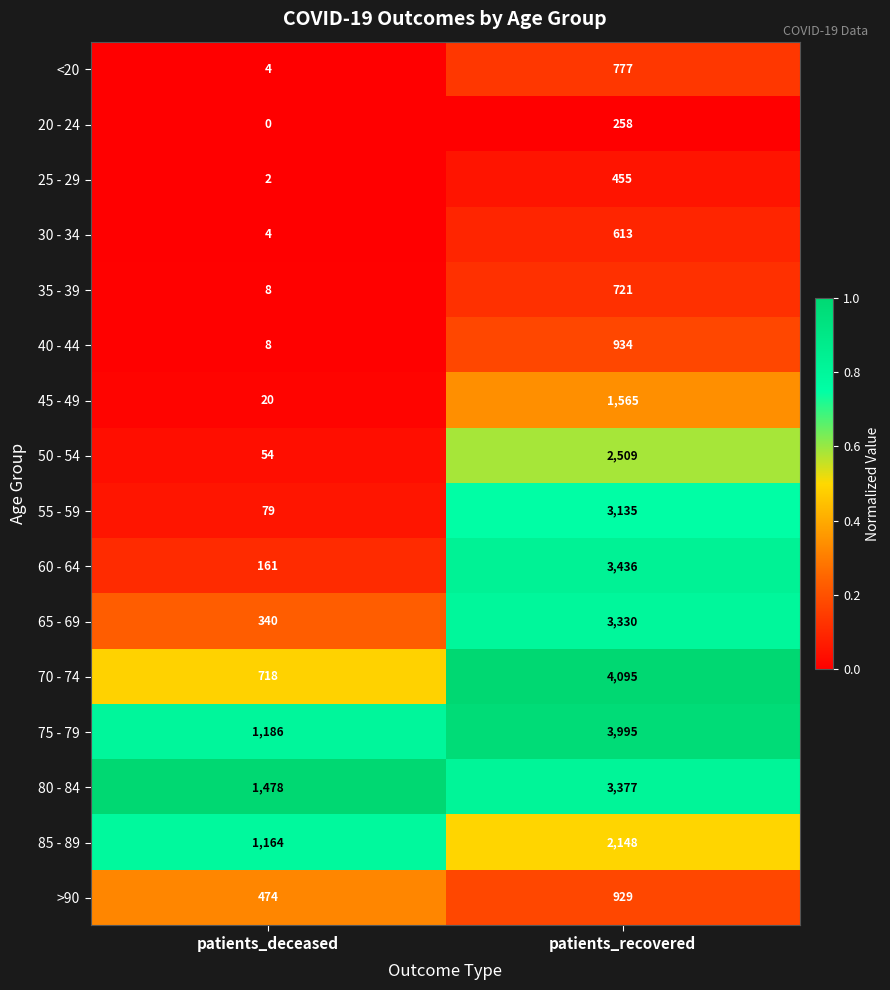

Rank the series by their maximum value, from lowest to highest.

20 - 24, 25 - 29, 30 - 34, 35 - 39, <20, >90, 40 - 44, 45 - 49, 85 - 89, 50 - 54, 55 - 59, 65 - 69, 80 - 84, 60 - 64, 75 - 79, 70 - 74